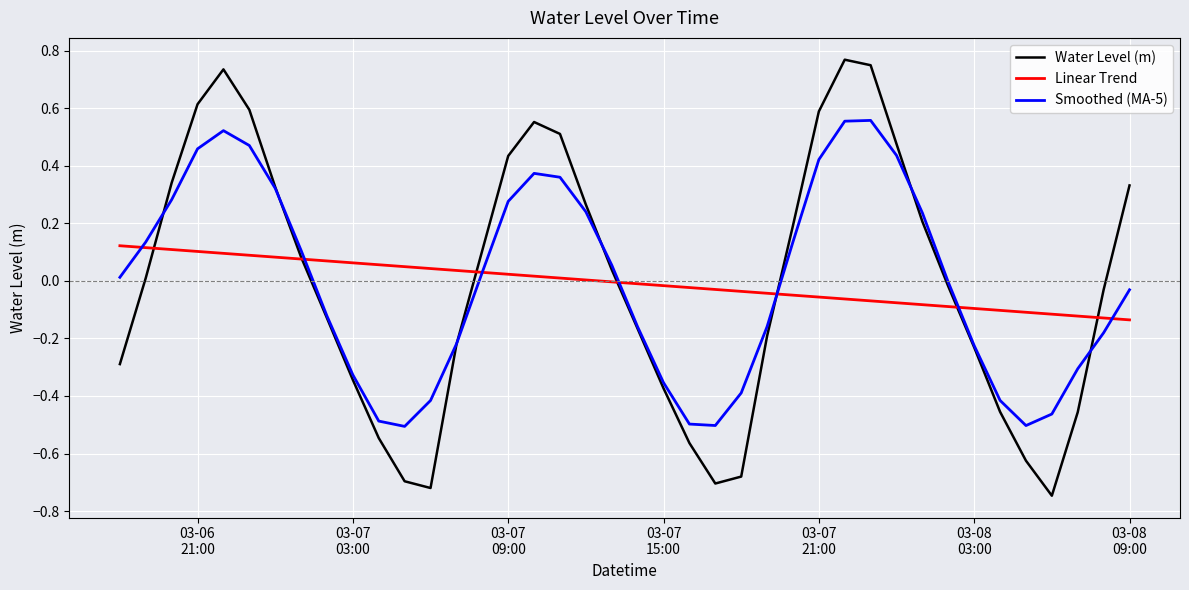

Which series has the largest range (max minus min)?

Water Level (m)